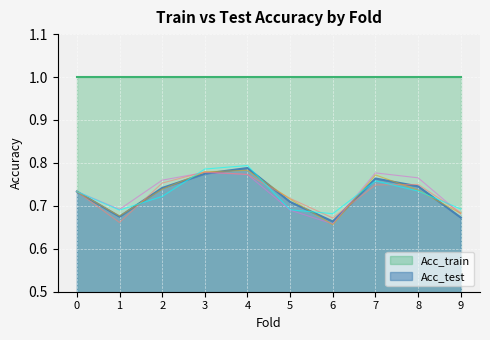

The Acc_test series shows 0.5 at 7. True or false?

False